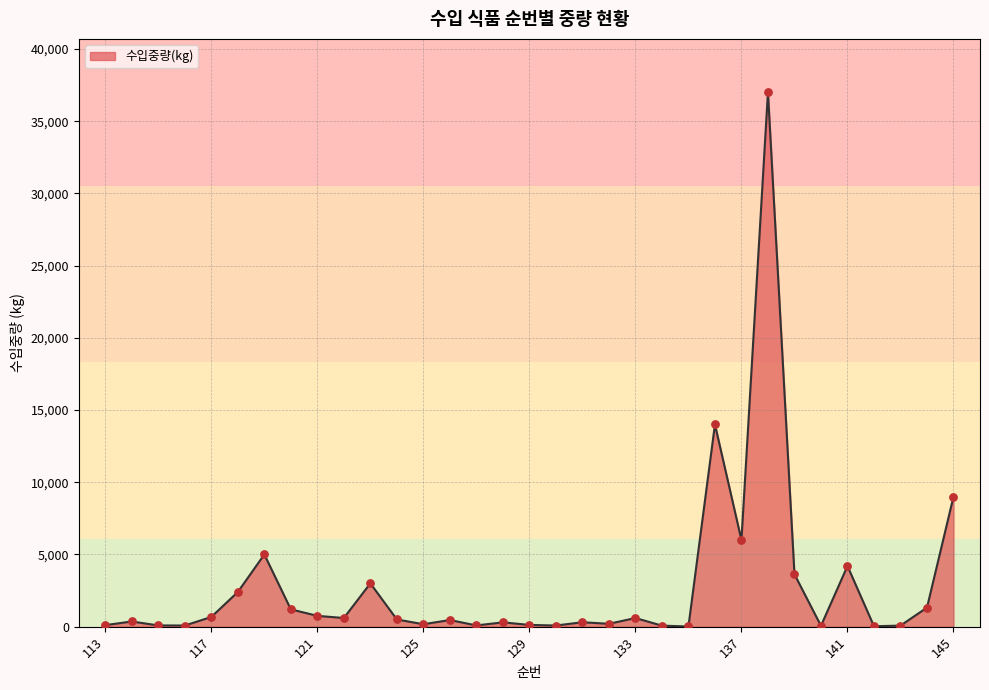

What is the difference between the maximum and minimum values?

36985